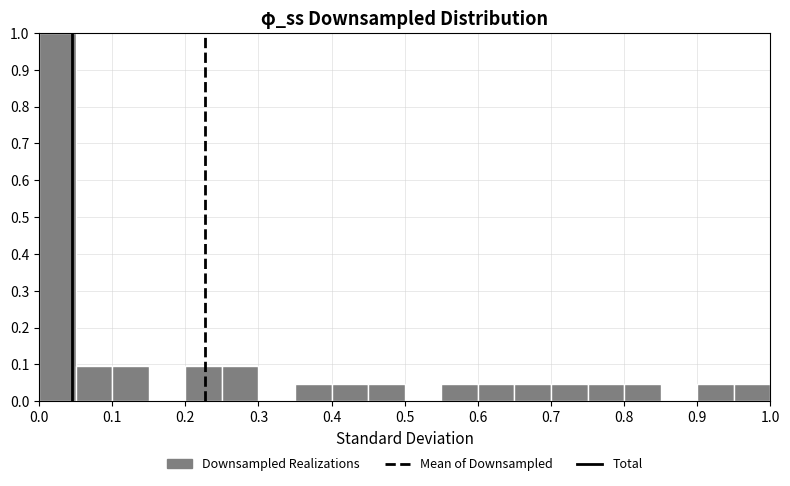

What is the height of the bar covering 0.95 to 1.00 on the x-axis? The values are not printed on the chart, so give them approximately, as read against the axis.

0.05